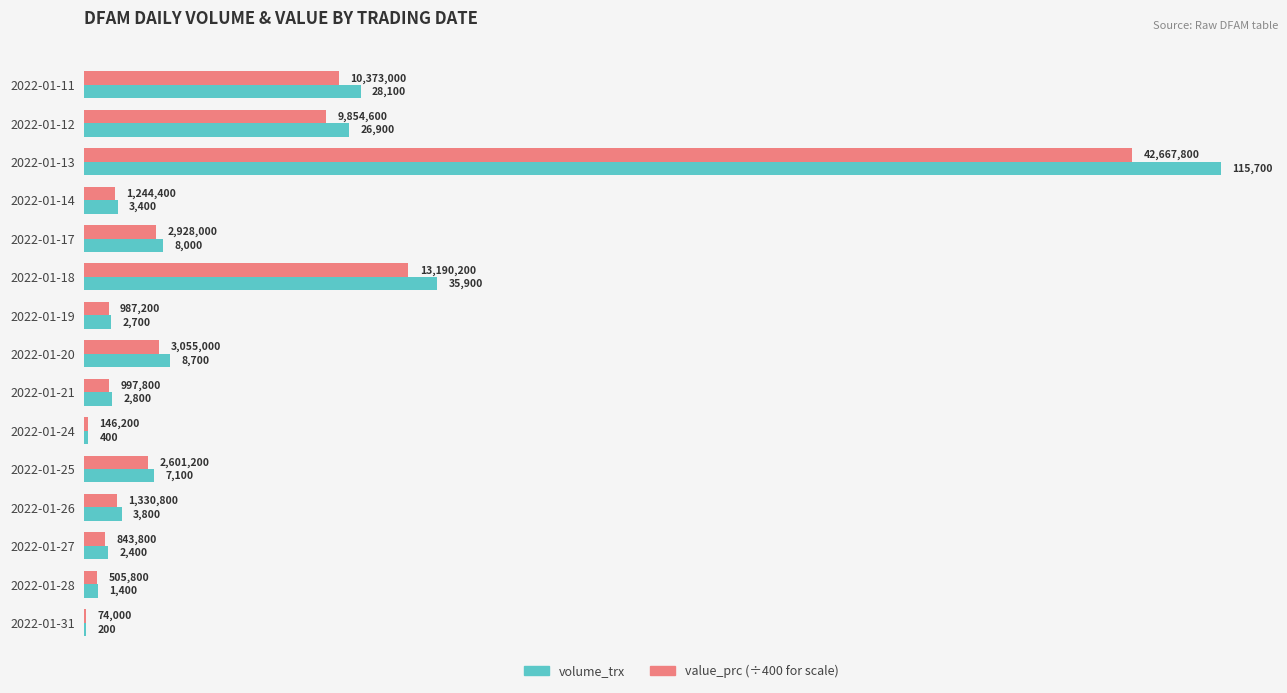

At which category is the sum across all series the highest?

2022-01-13